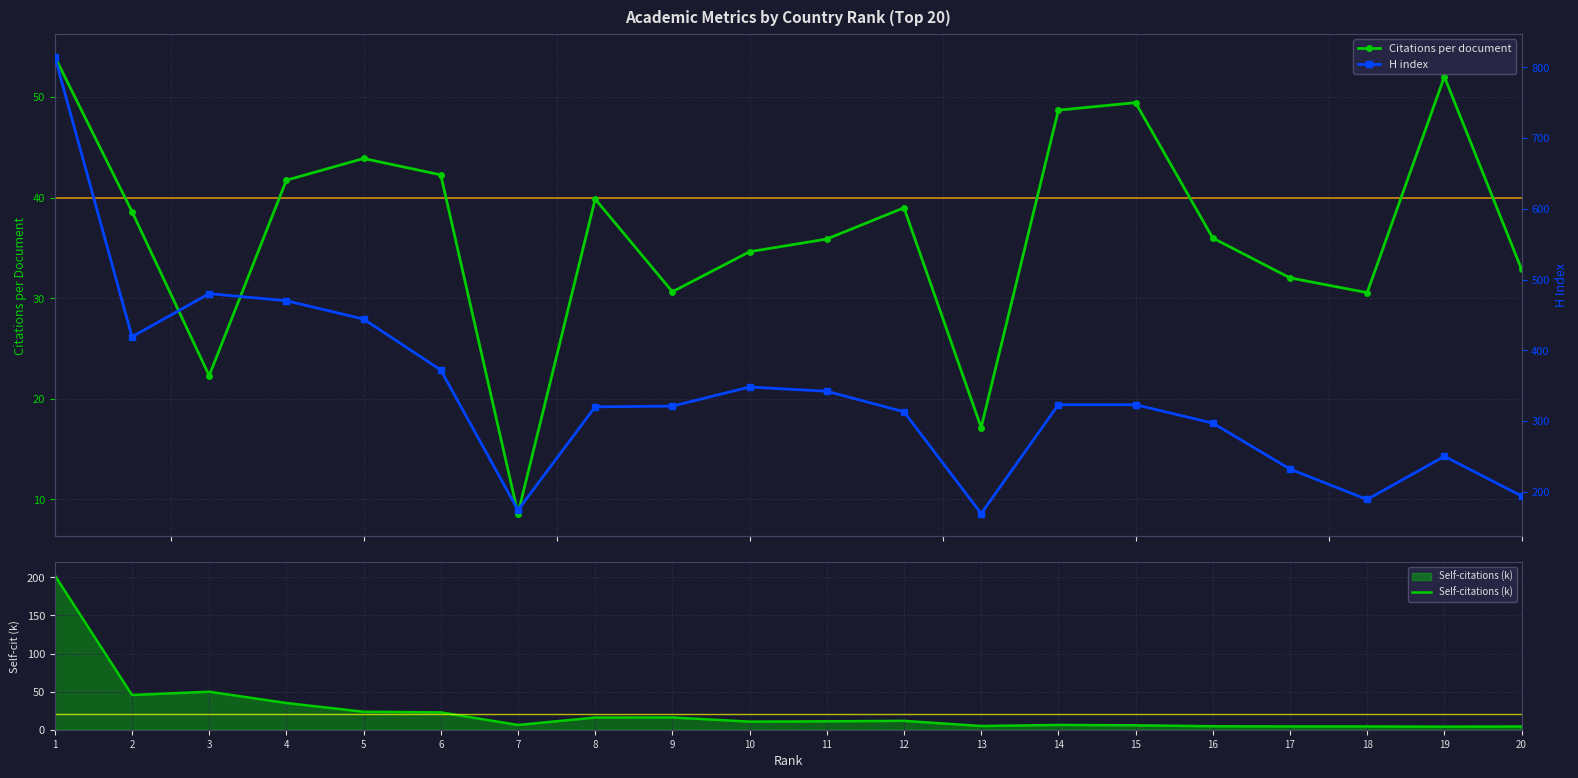

Which series has the widest spread of values?

H index